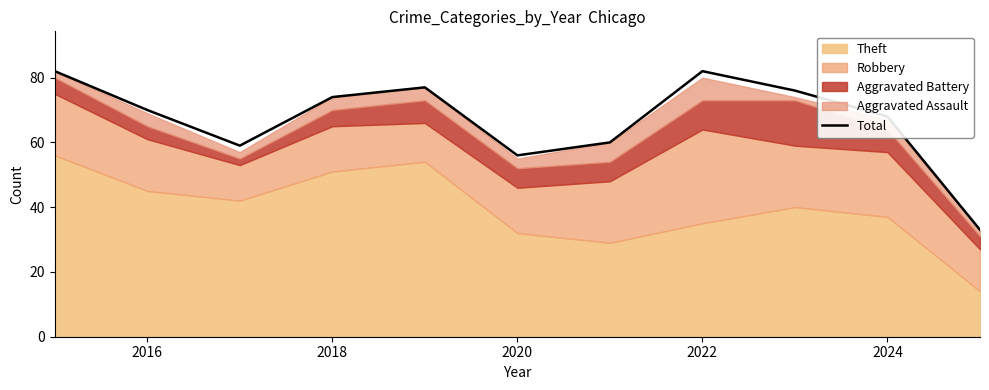

Is it true that Total equals 14 at 2020?

False